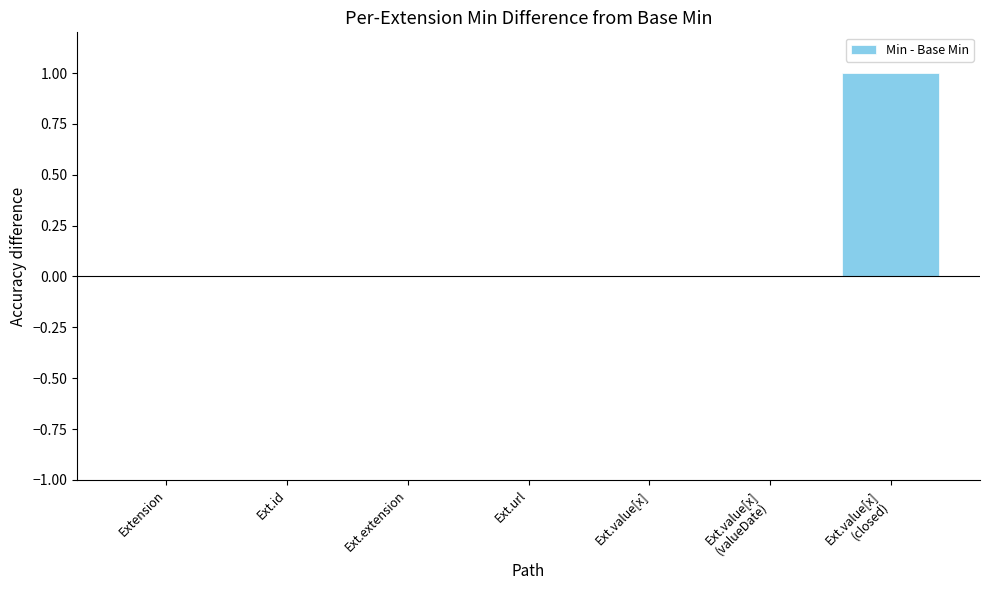

Reading left to right, extract all data points from this chart.

0	0	0	0	0	0	1